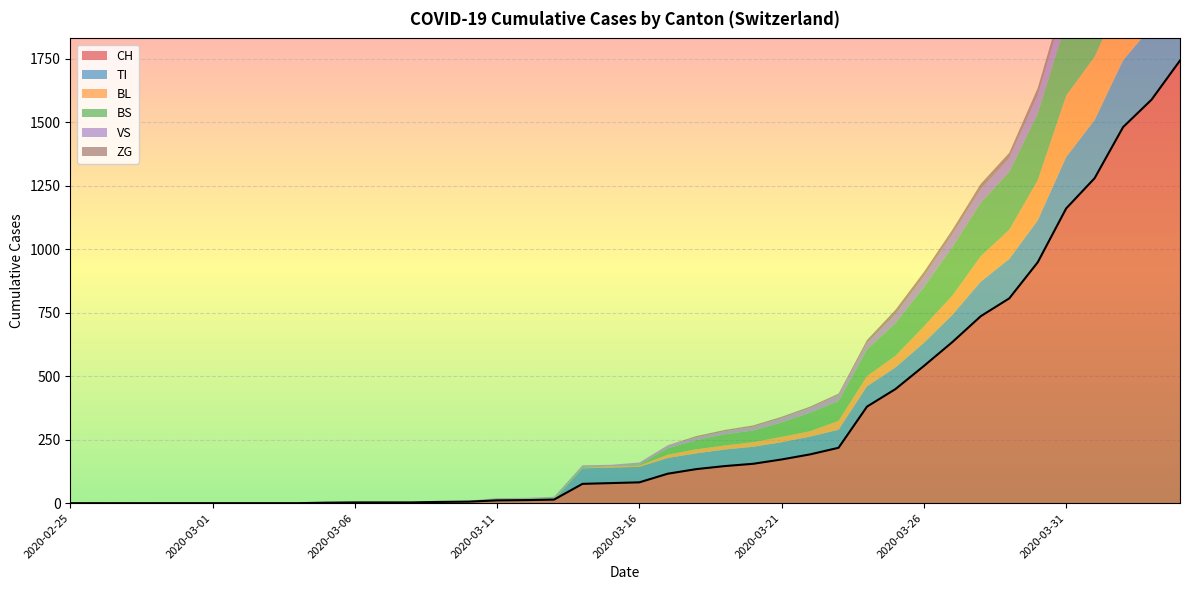

Is it true that ZG equals 0 at 2020-03-14?

True